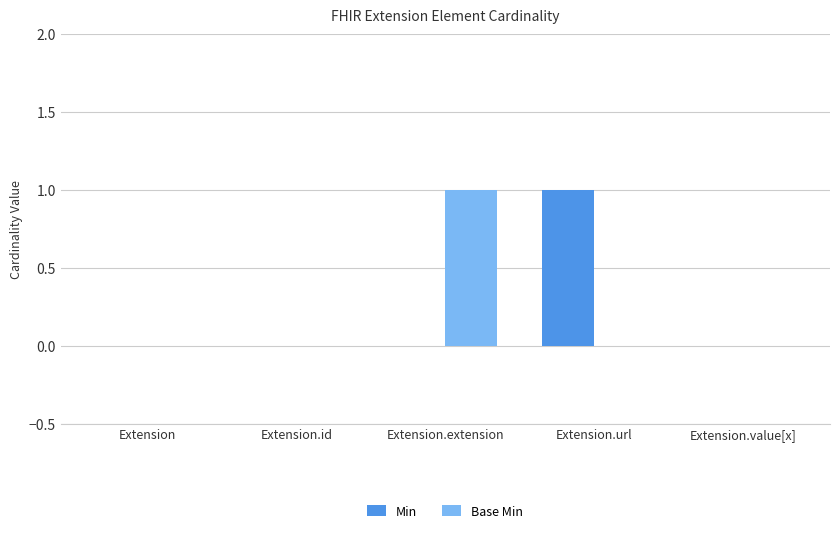

Reading left to right, transcribe all the data shown in this chart.

Min: 0	0	0	1	0
Base Min: 0	0	1	0	0